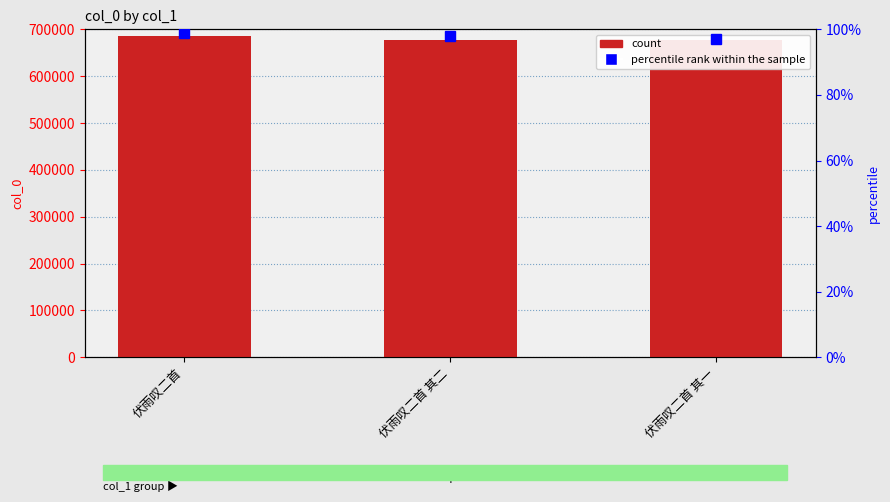

Rank the categories by value from highest to lowest.

伏雨叹二首, 伏雨叹二首 其二, 伏雨叹二首 其一